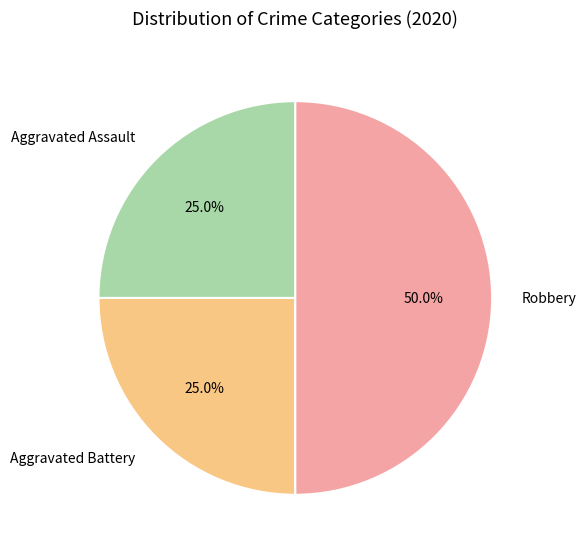

Which category has the biggest portion of the pie?

Robbery